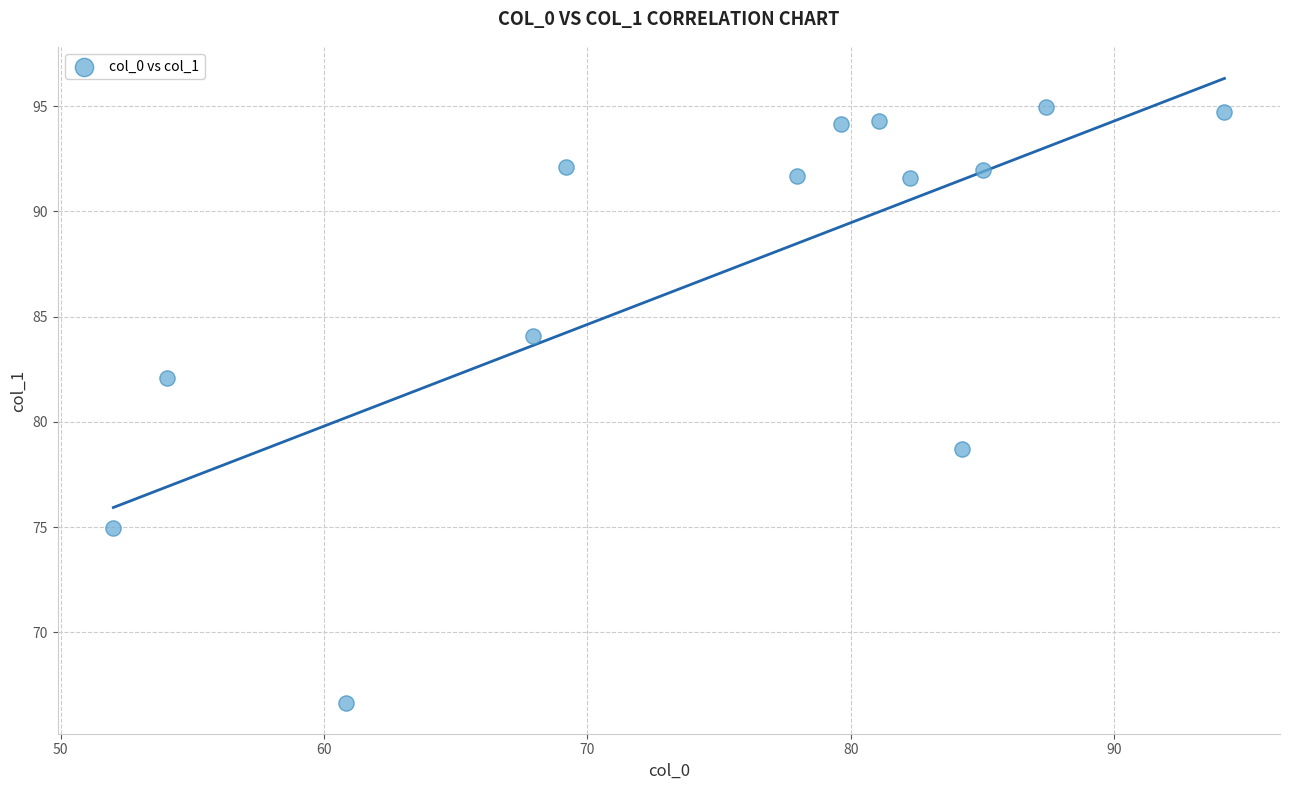

What is the range of X values (max minus min)?

42.2